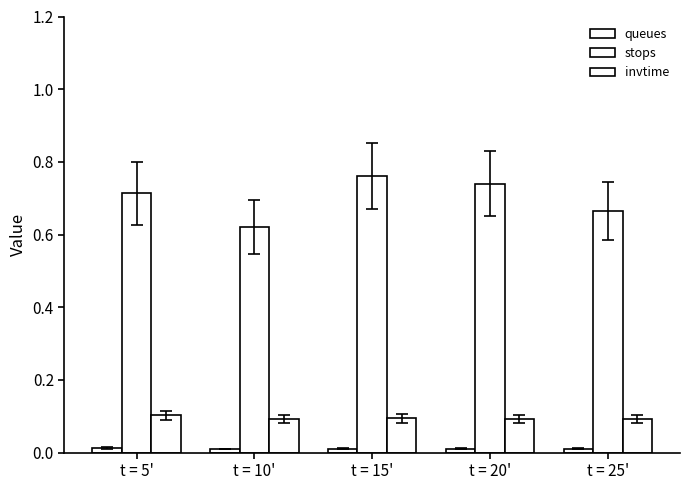

Which category has the highest value in the queues series?

t = 5'